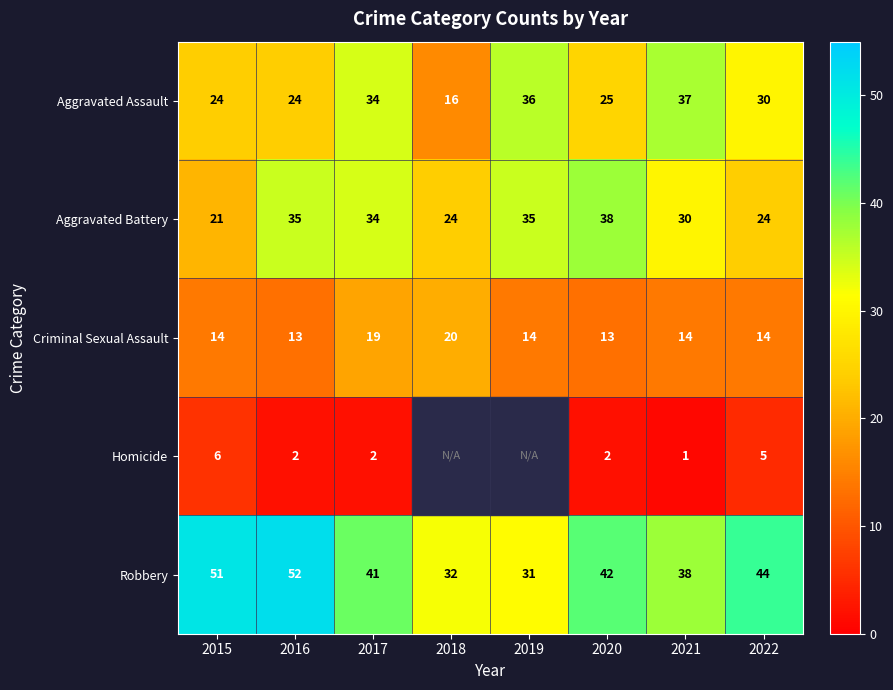

What is the total value across all series at 2020?

120